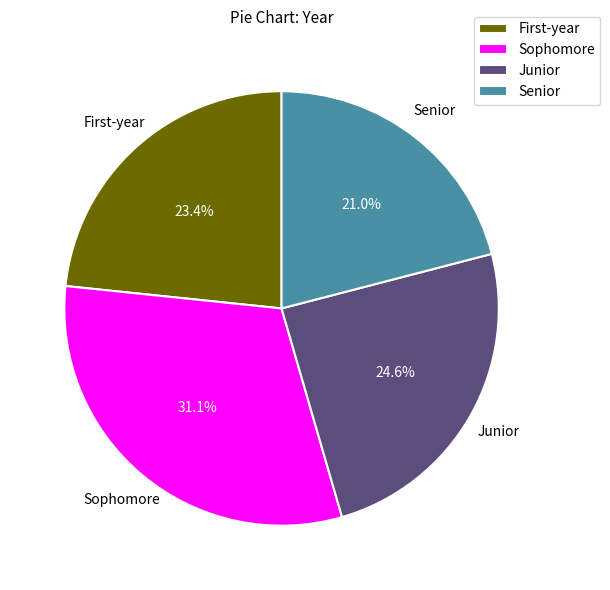

To the nearest percent, what is the difference between the largest and smallest slice percentages?

10%